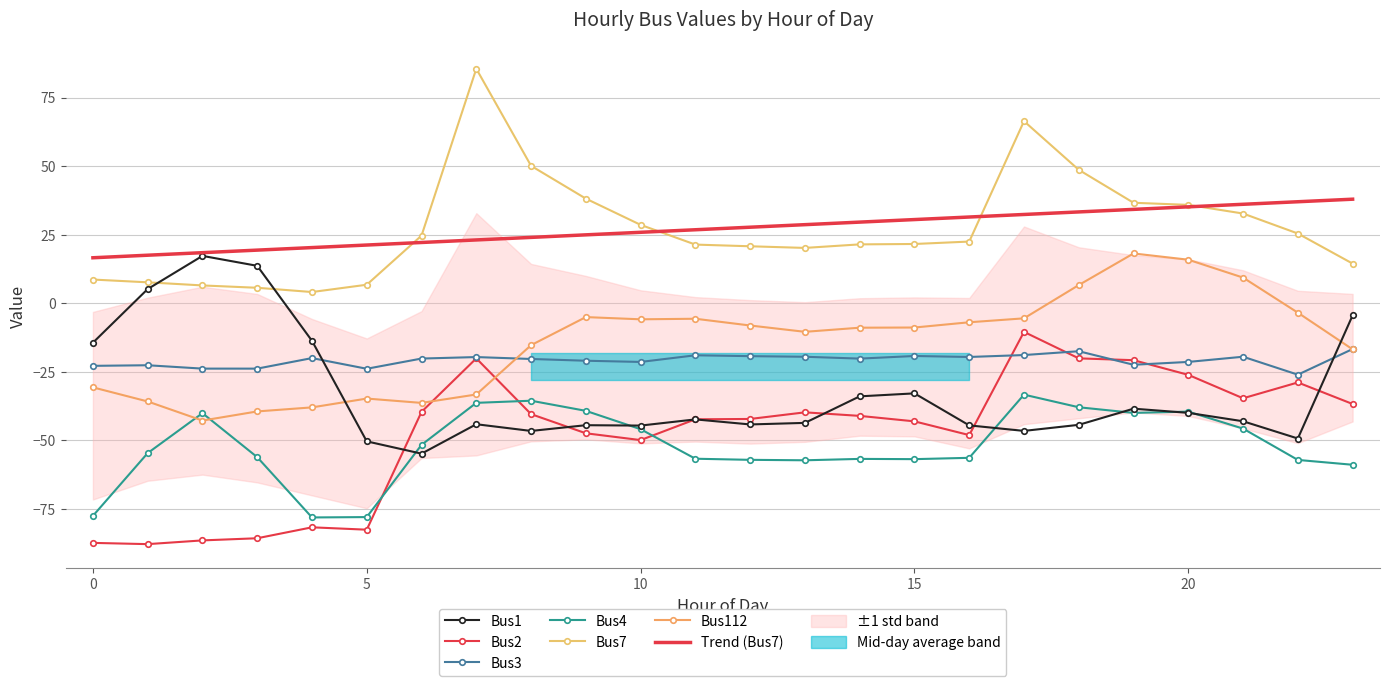

What are all the series names shown in the legend?

Bus1, Bus2, Bus3, Bus4, Bus7, Bus112